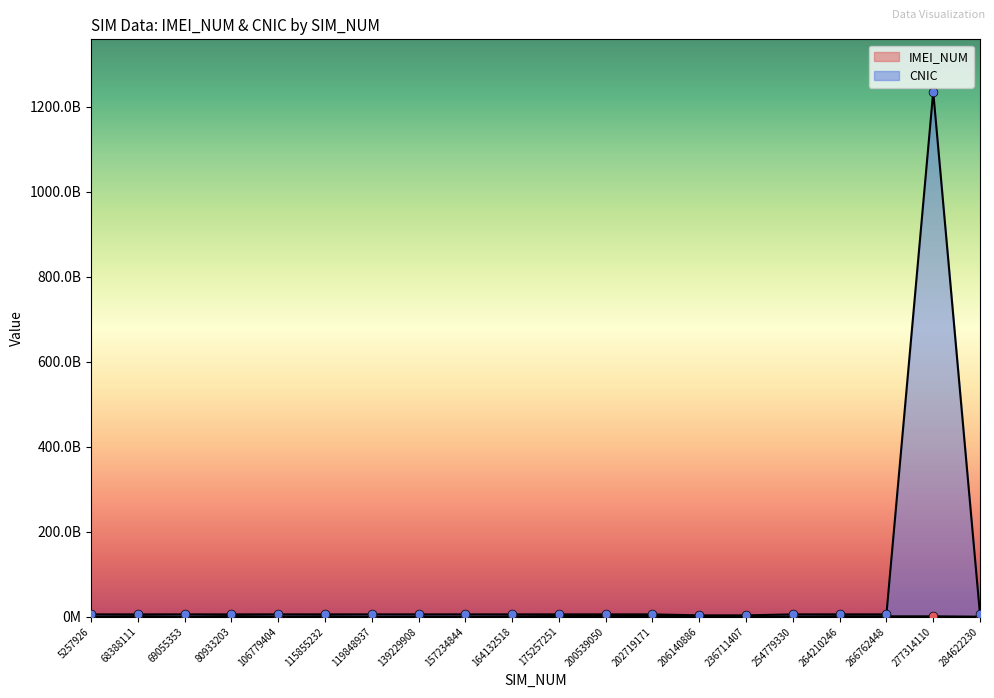

Is the value of IMEI_NUM at 202719171 greater than the value of CNIC at 68388111?

No